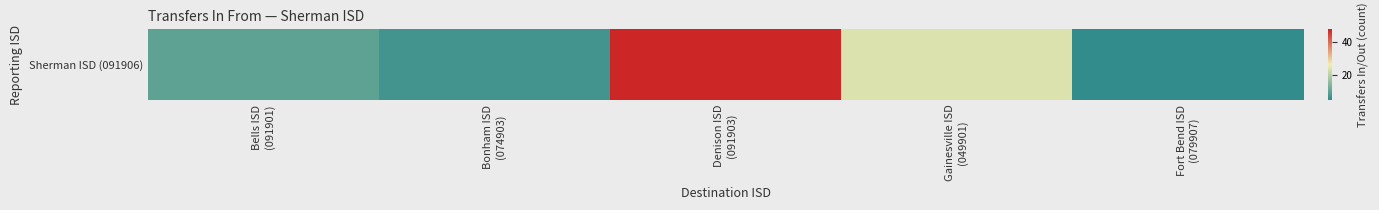

Reading right to left, what are all the values shown in this chart?

Fort Bend ISD
(079907)=5	Gainesville ISD
(049901)=24	Denison ISD
(091903)=48	Bonham ISD
(074903)=7	Bells ISD
(091901)=10